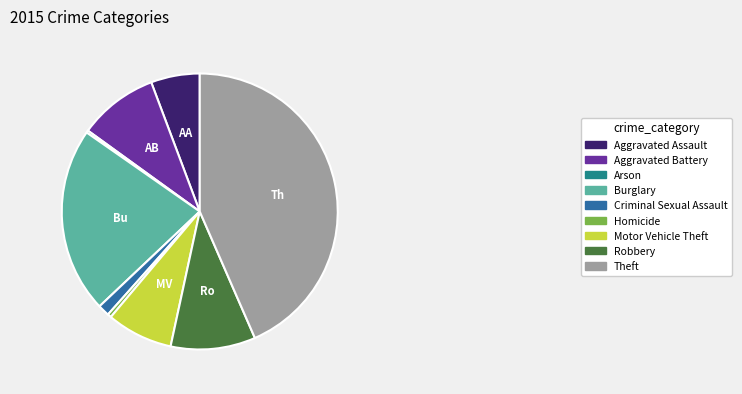

The Motor Vehicle Theft slice represents 1% of the pie. True or false?

False